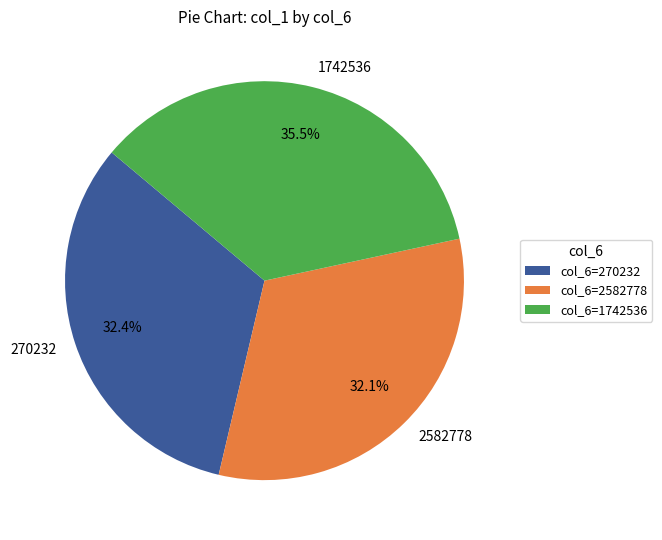

Does 270232 represent more than half of the total?

No